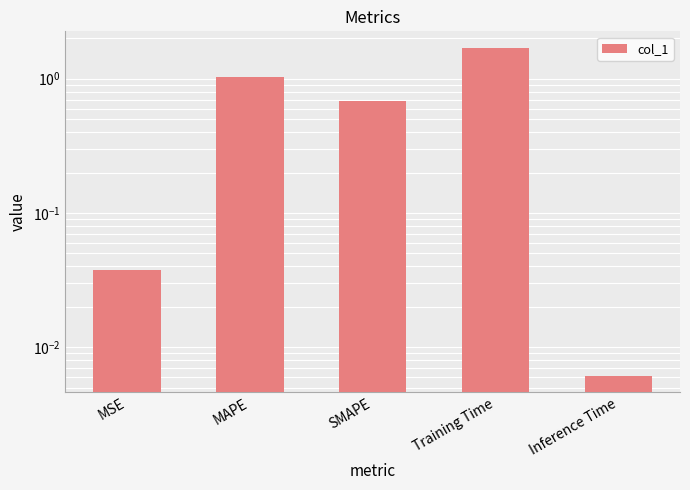

What is the label of the 2nd bar from the right?

Training Time